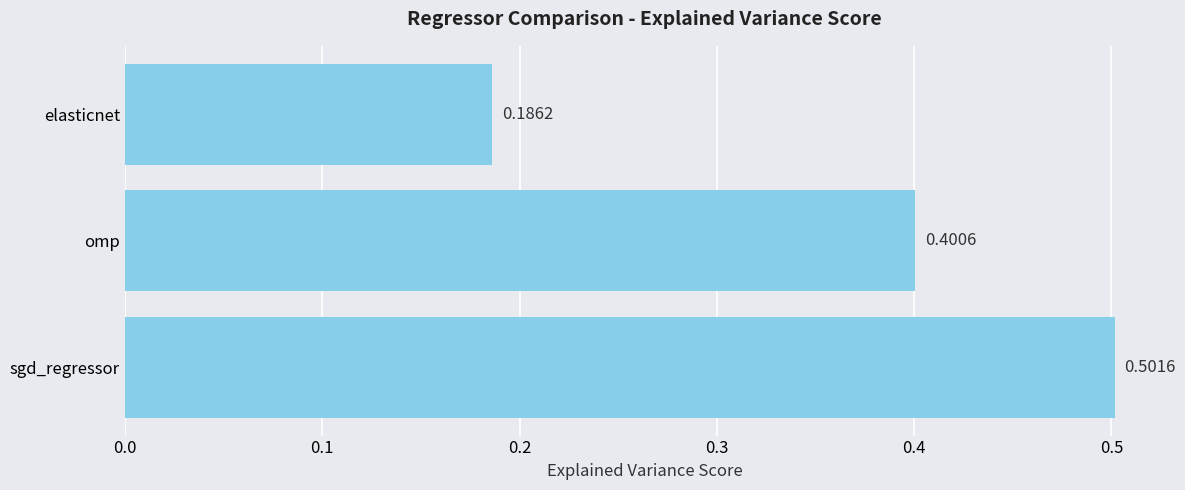

Are the bars horizontal?

Yes